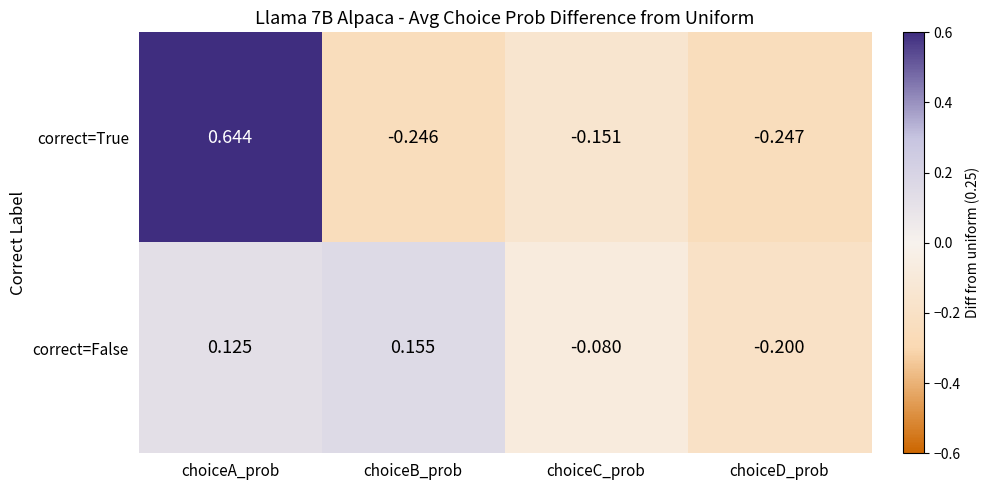

Count the number of data series in this chart.

2